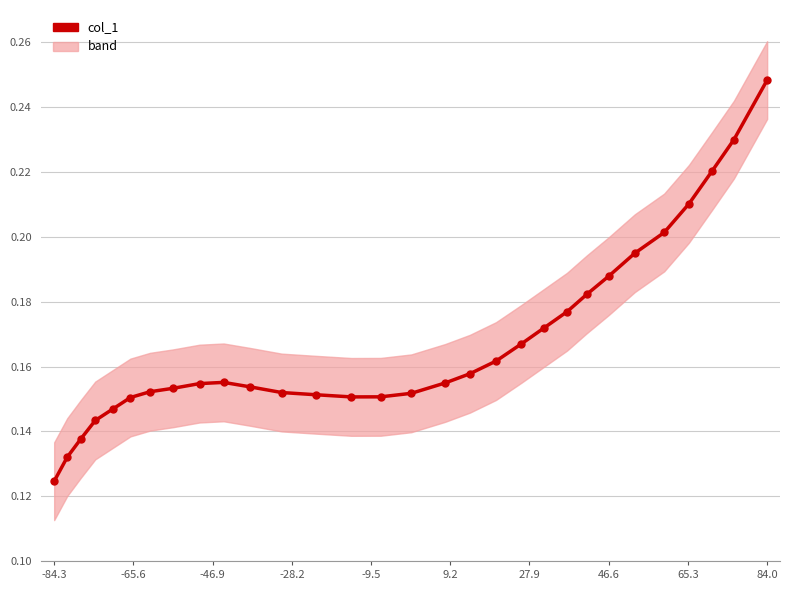

How many points are lower than both their immediate neighbors (excluding endpoints)?

1